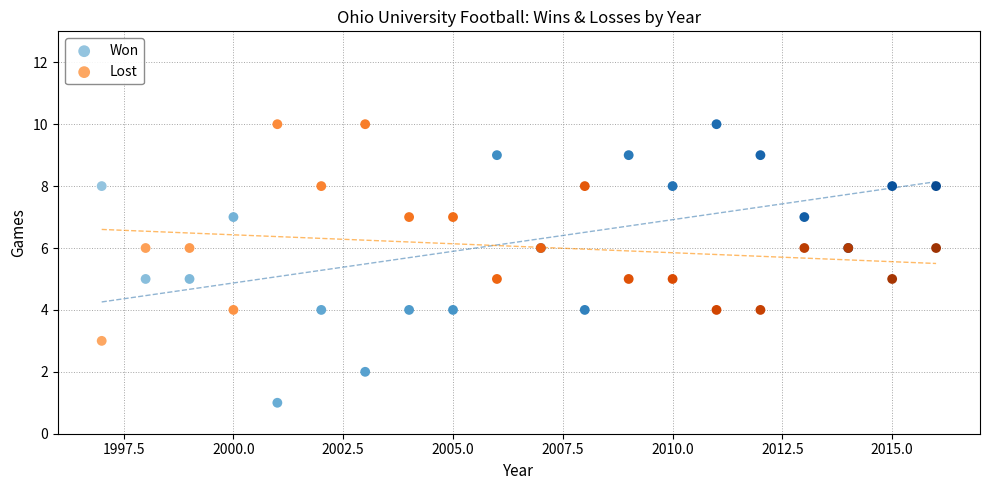

Which series contains the lowest Y value?

Won